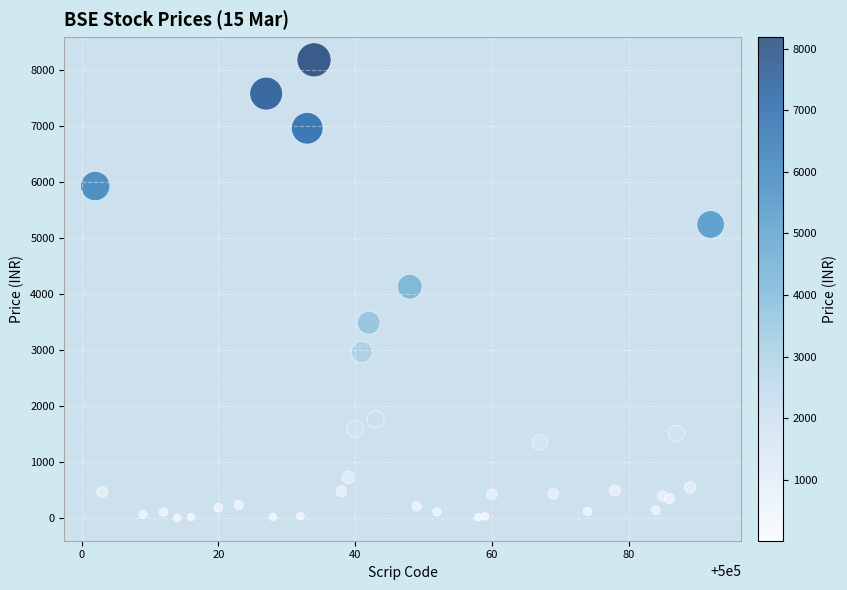

What is the range of X values (max minus min)?

90.0